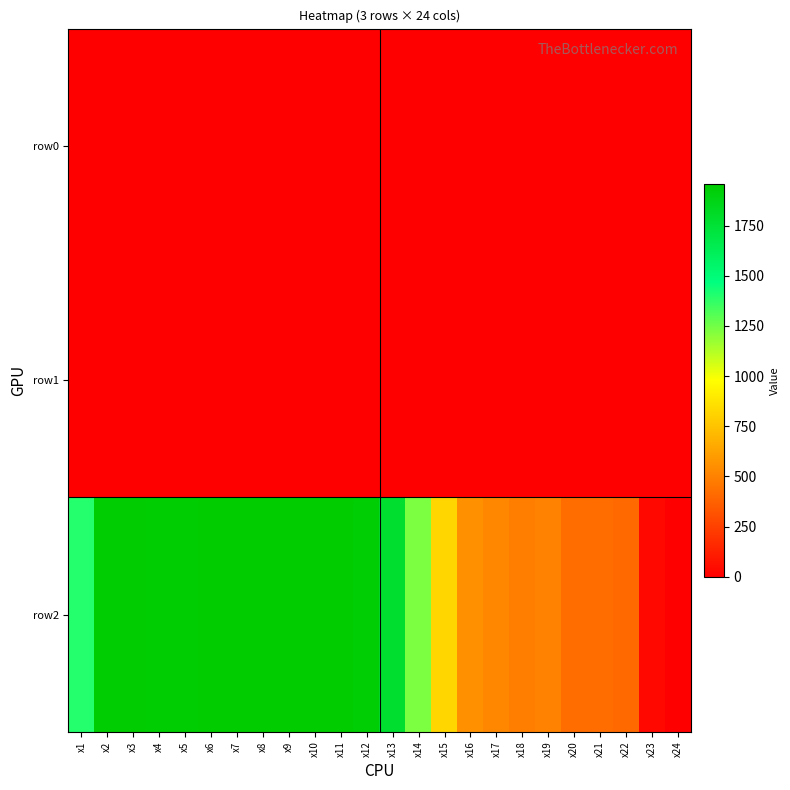

What is the greatest value displayed?

1959